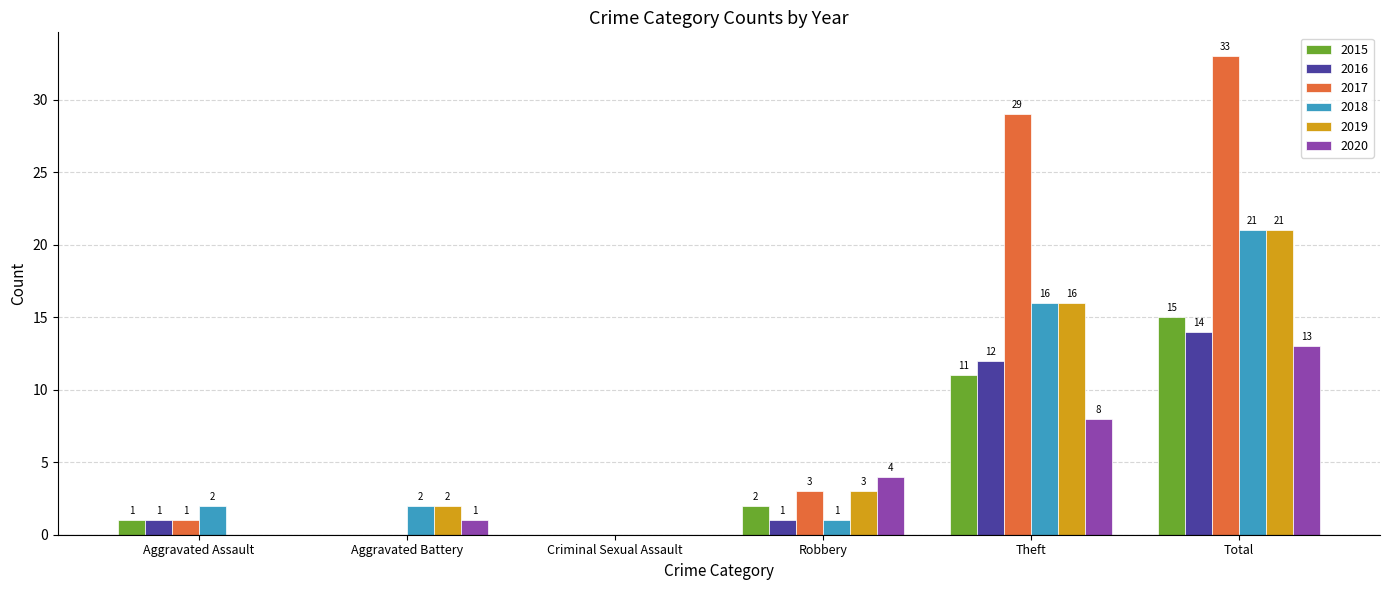

How many values in 2016 are above zero?

4